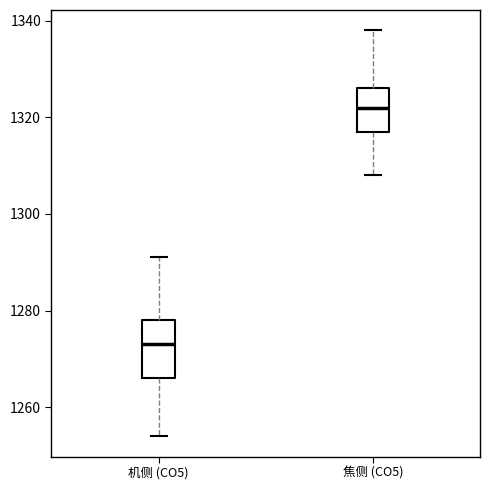

Which box has the lowest median line?

机侧 (CO5)